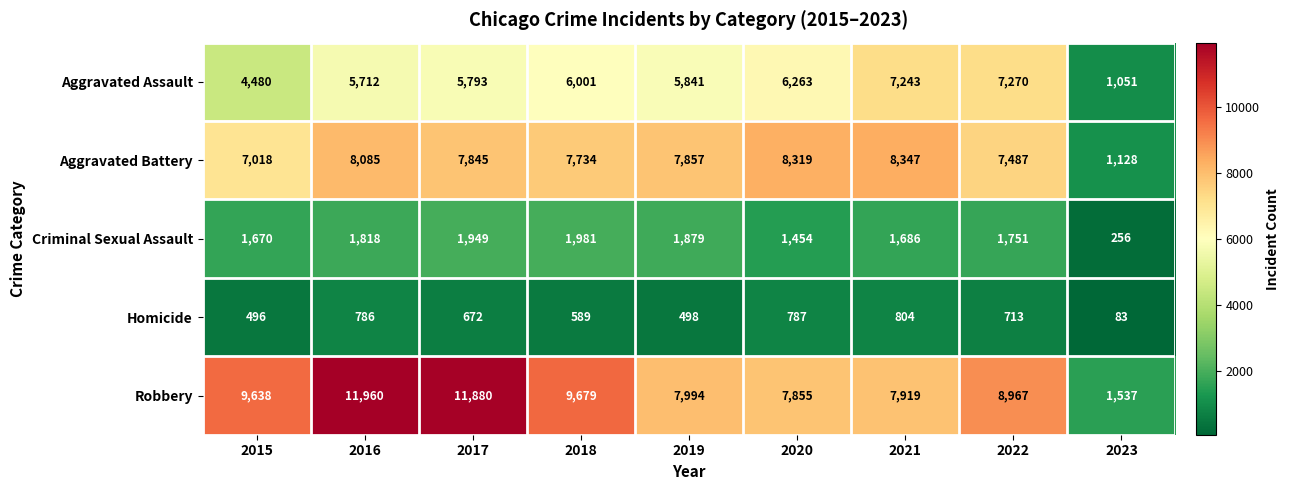

What is the difference between the maximum and minimum values in the Criminal Sexual Assault series?

1725